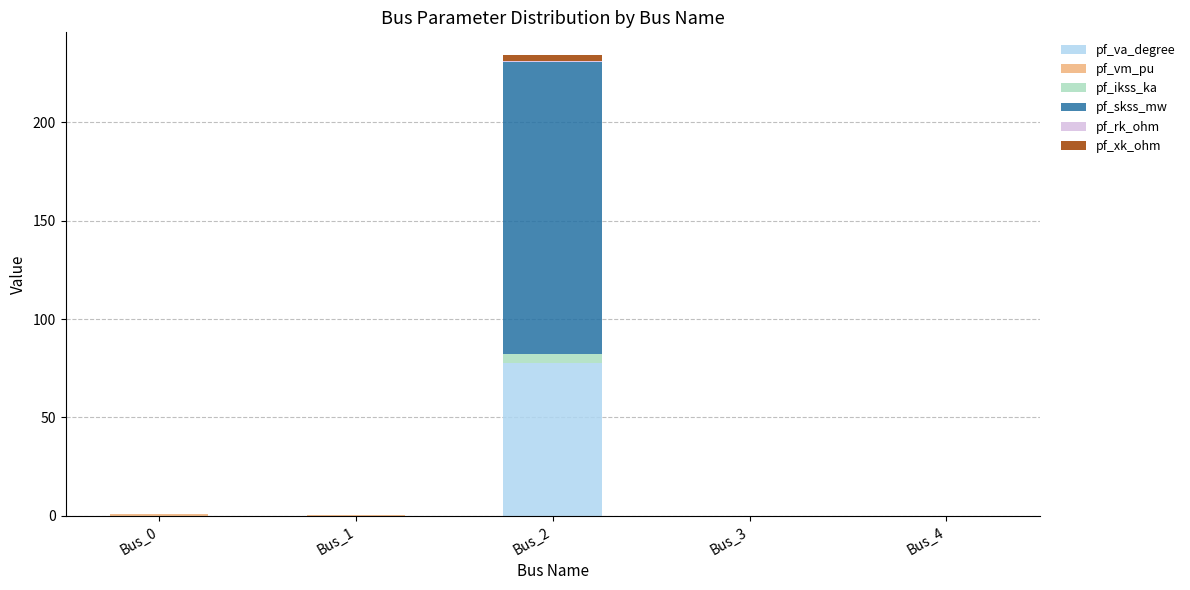

At which category is the sum across all series the highest?

Bus_2